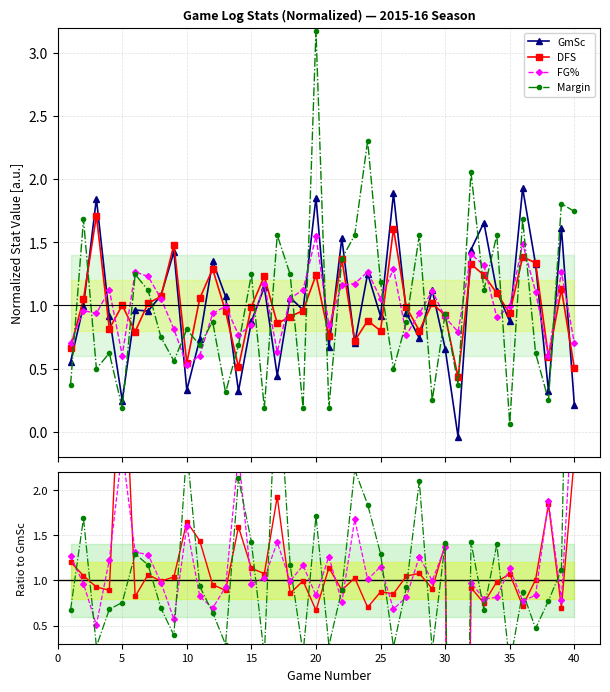

What is the minimum value for DFS?

0.4